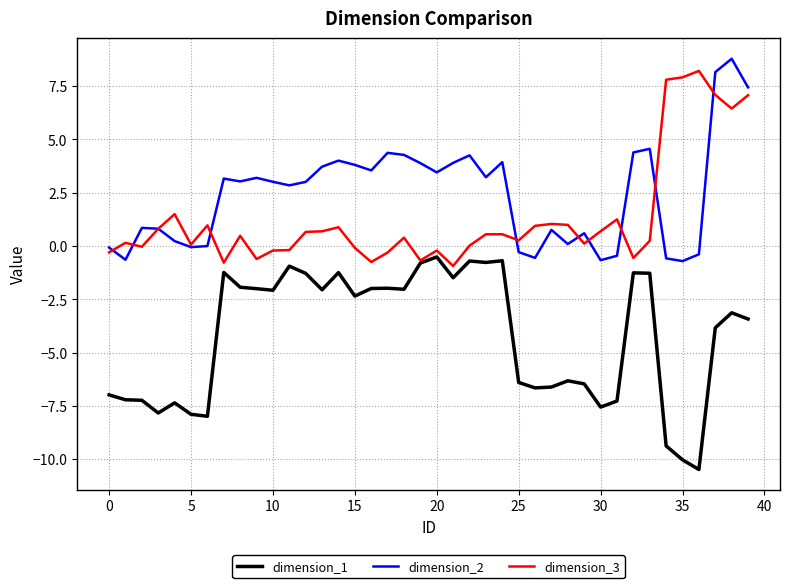

After their last crossing, which series has the higher values: dimension_3 or dimension_2?

dimension_2